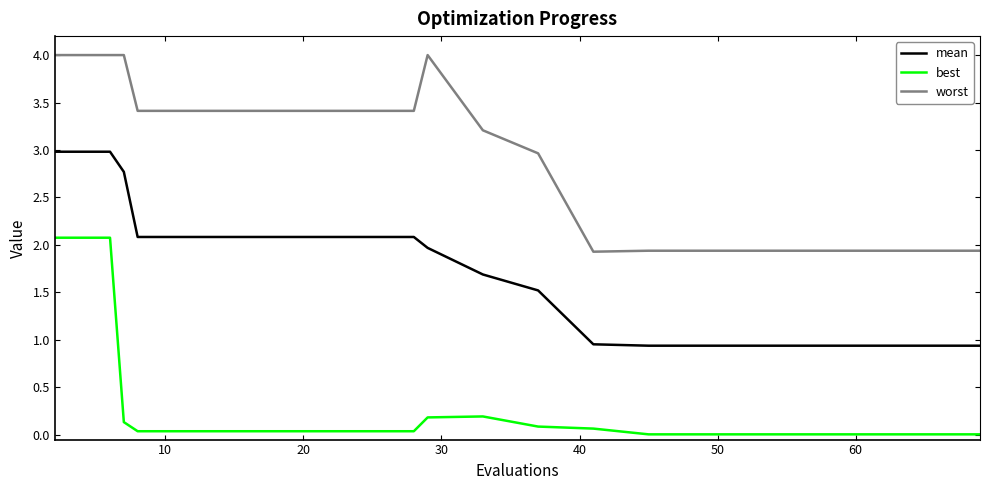

True or false: best and mean cross at least once.

False